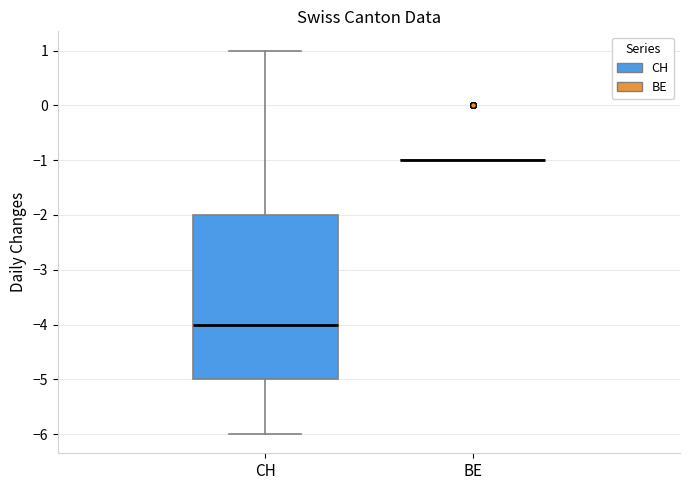

Comparing the boxes themselves (not the whiskers), which one is the tallest?

CH